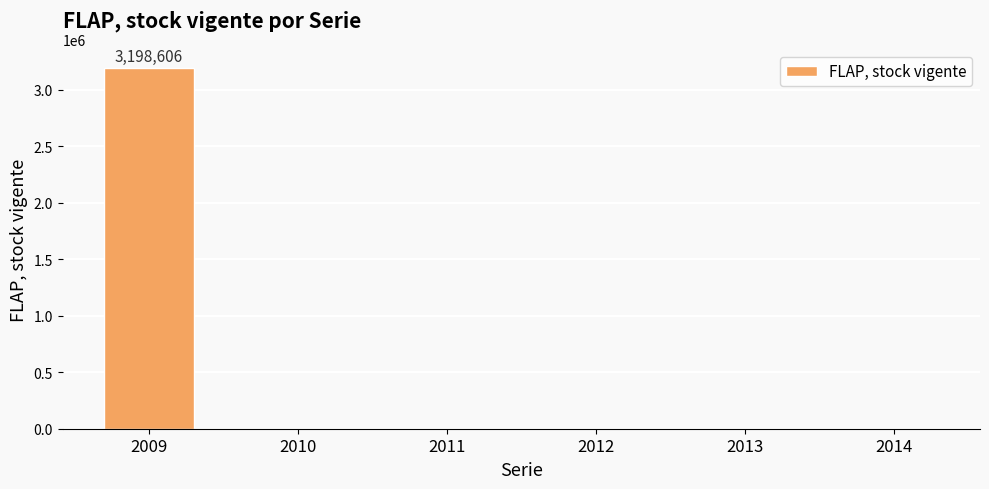

Reading right to left, extract all data points from this chart.

2014=0	2013=0	2012=0	2011=0	2010=0	2009=3198606